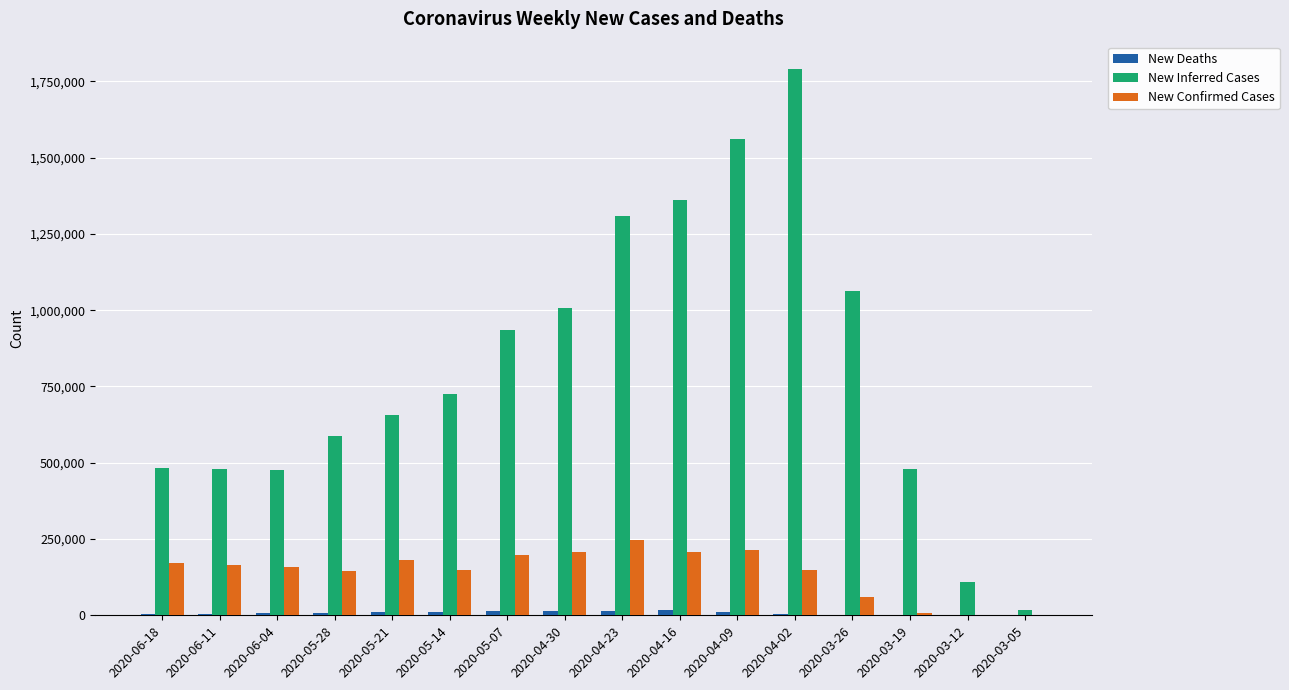

How many categories are shown in the chart?

16